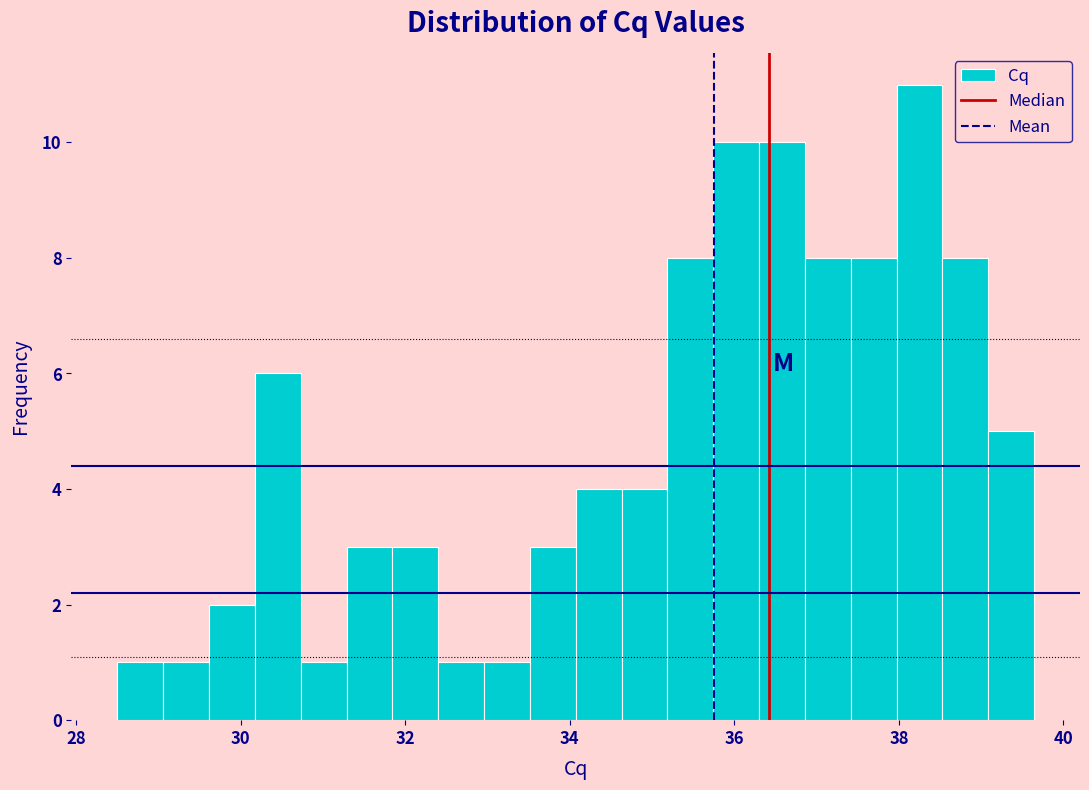

Read against the x-axis, roughly where is the centre of the tallest bar?

38.2